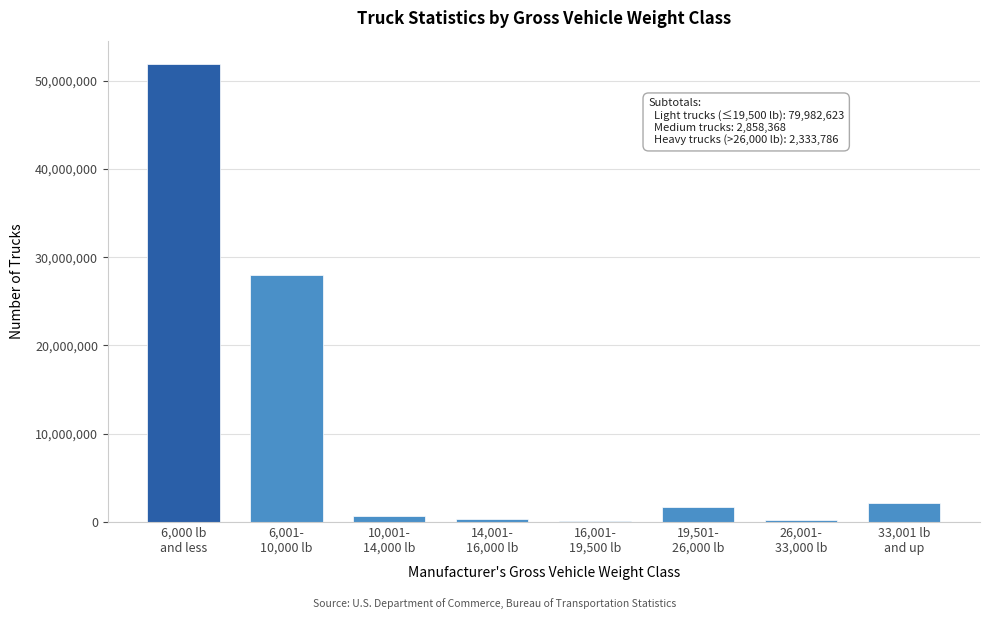

What is the sum of all values?

85174777